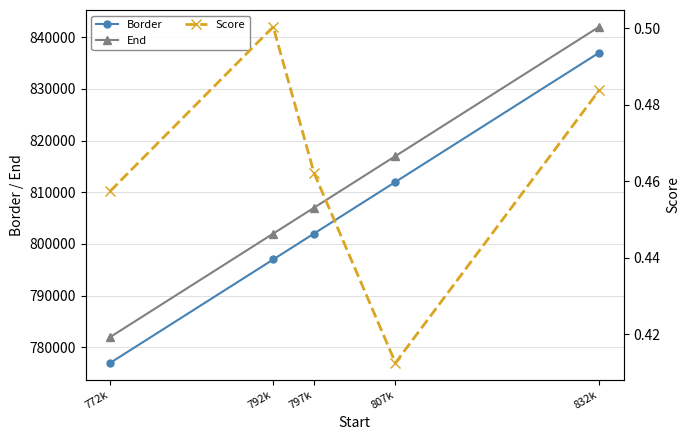

True or false: End has more than 0 interior local peaks.

False